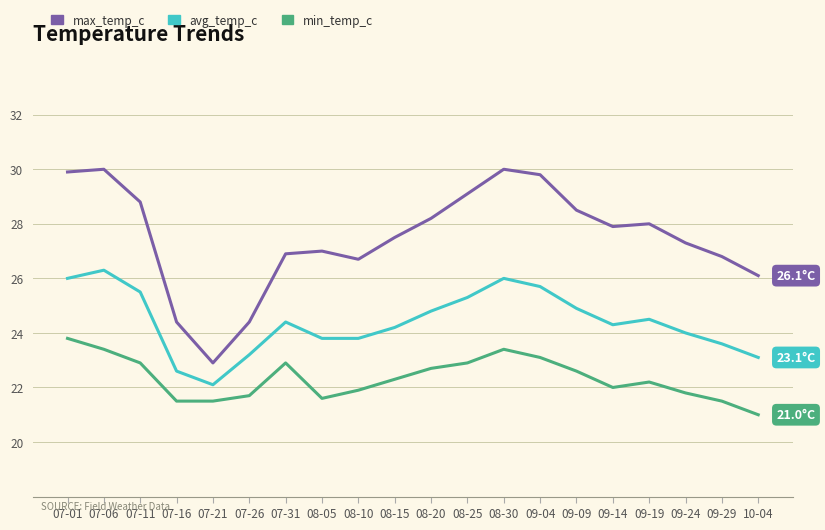

What is the total value across all series at 09-24?

73.1